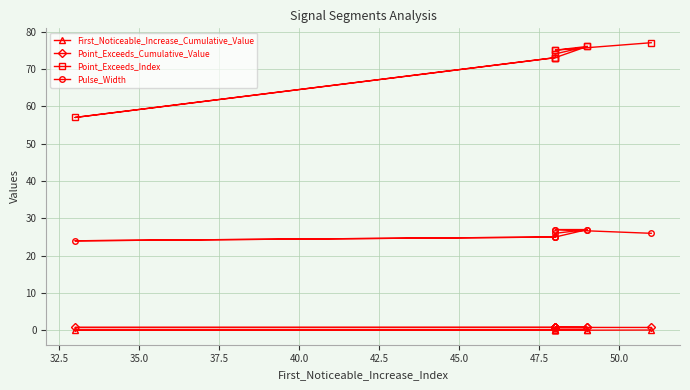

Which series changed the most between 32.5 and 37.5?

Point_Exceeds_Index